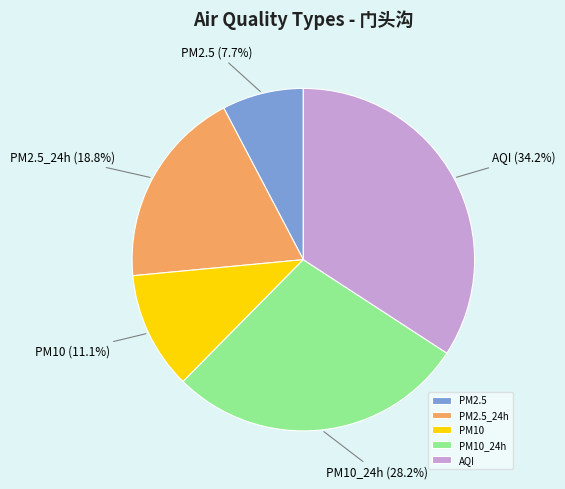

Combined, do AQI and PM10_24h account for over 50%?

Yes